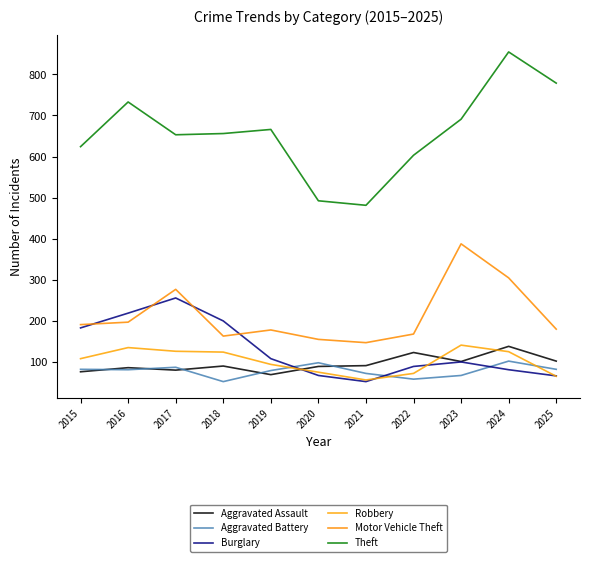

Reading left to right, transcribe all the data shown in this chart.

Aggravated Assault: 75	85	79	89	68	88	90	122	100	137	101
Aggravated Battery: 81	80	86	51	78	97	71	57	66	101	81
Burglary: 182	218	255	199	107	66	51	88	99	80	65
Robbery: 107	134	125	123	93	74	55	71	140	124	64
Motor Vehicle Theft: 190	196	276	162	177	154	146	167	387	304	179
Theft: 624	733	653	656	666	492	481	603	691	855	779